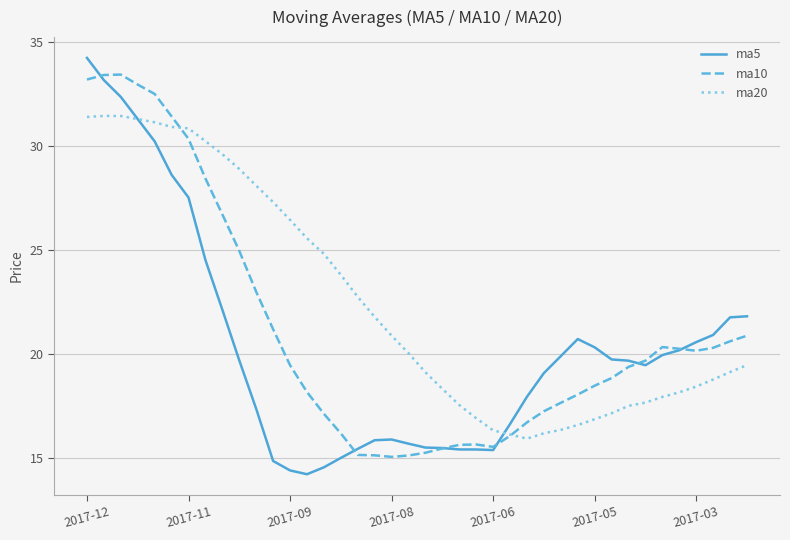

What is the difference between the second highest and minimum values in the ma5 series?

19.0